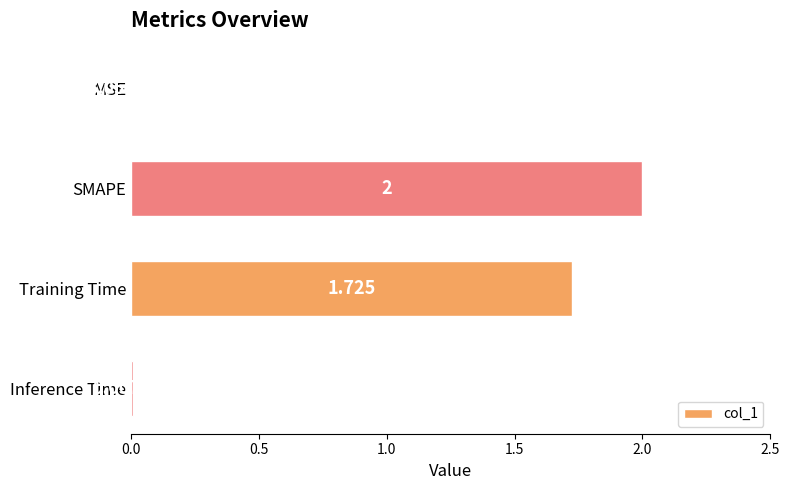

At which label is the value closest to 1?

Training Time